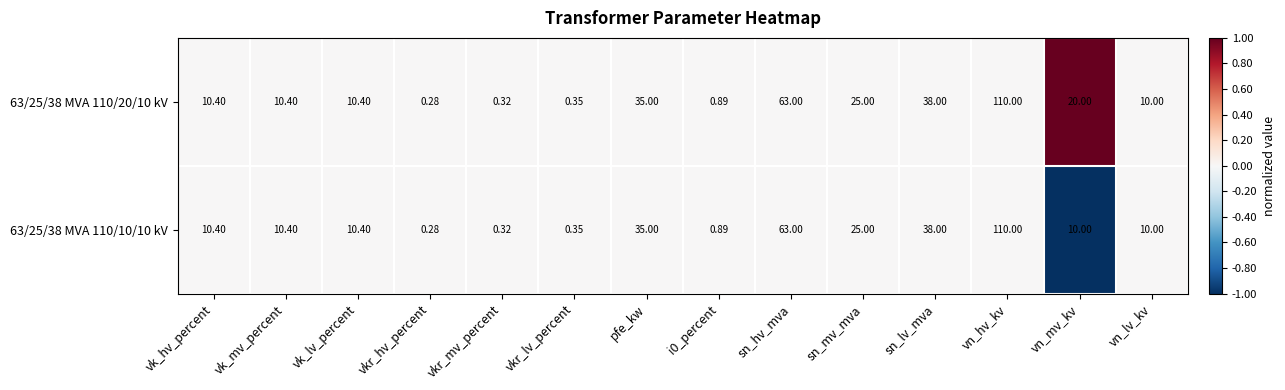

How many series are shown in this chart?

2